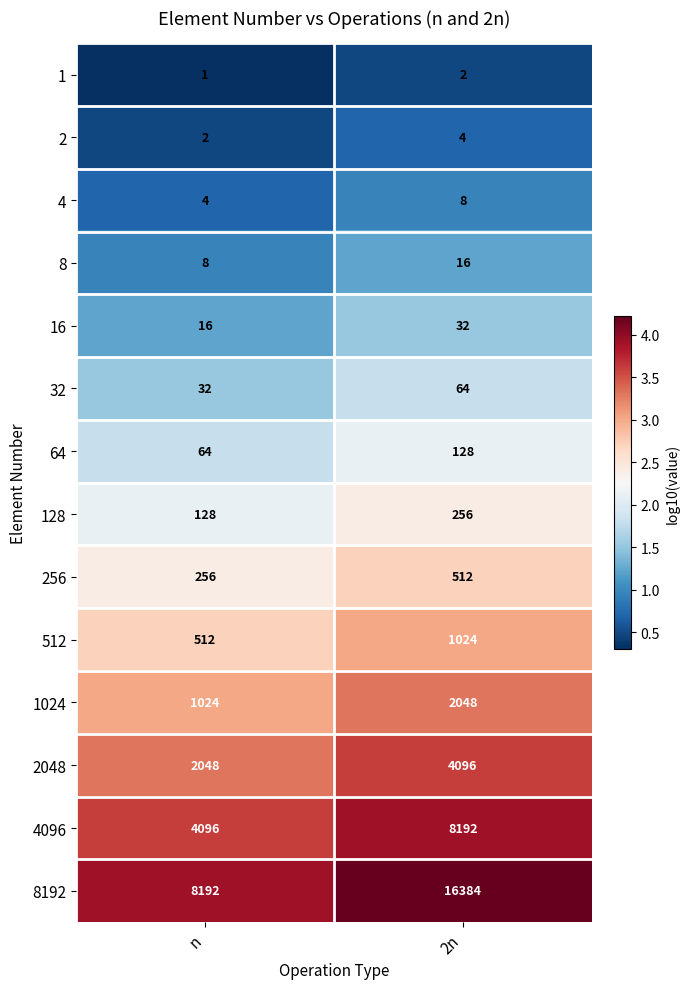

What value does the 32 series have at n?

32